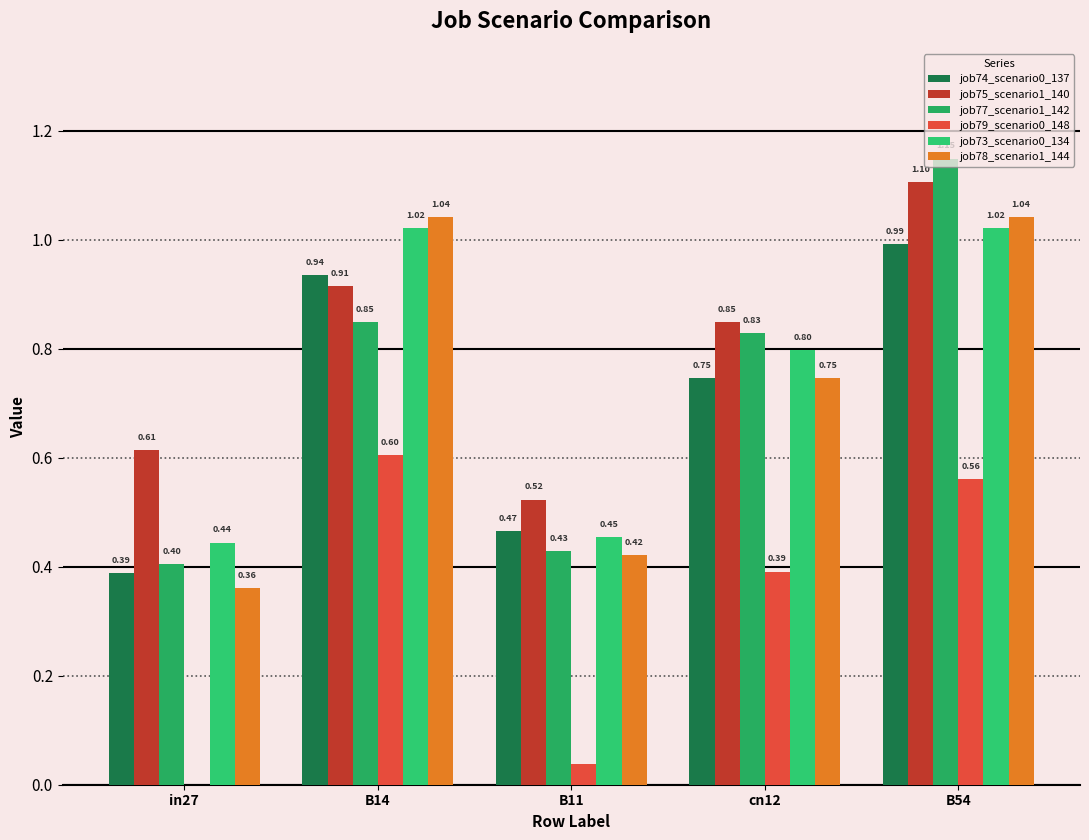

At which category is the sum across all series the highest?

B54